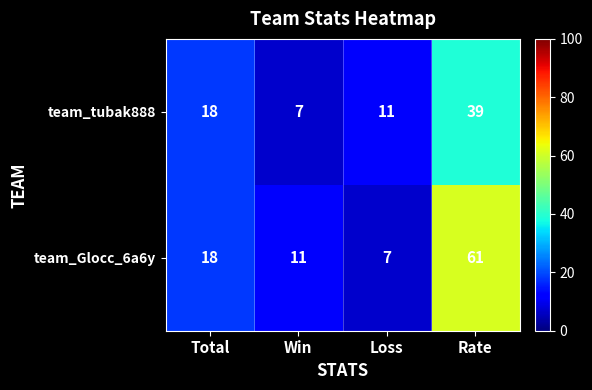

What is the sum of the team_Glocc_6a6y values at Loss and Total?

25